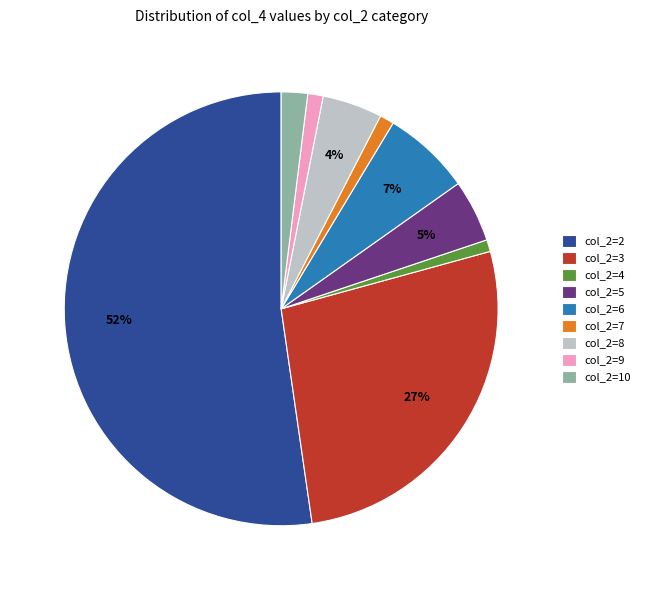

To the nearest percent, what is the average slice percentage?

11%